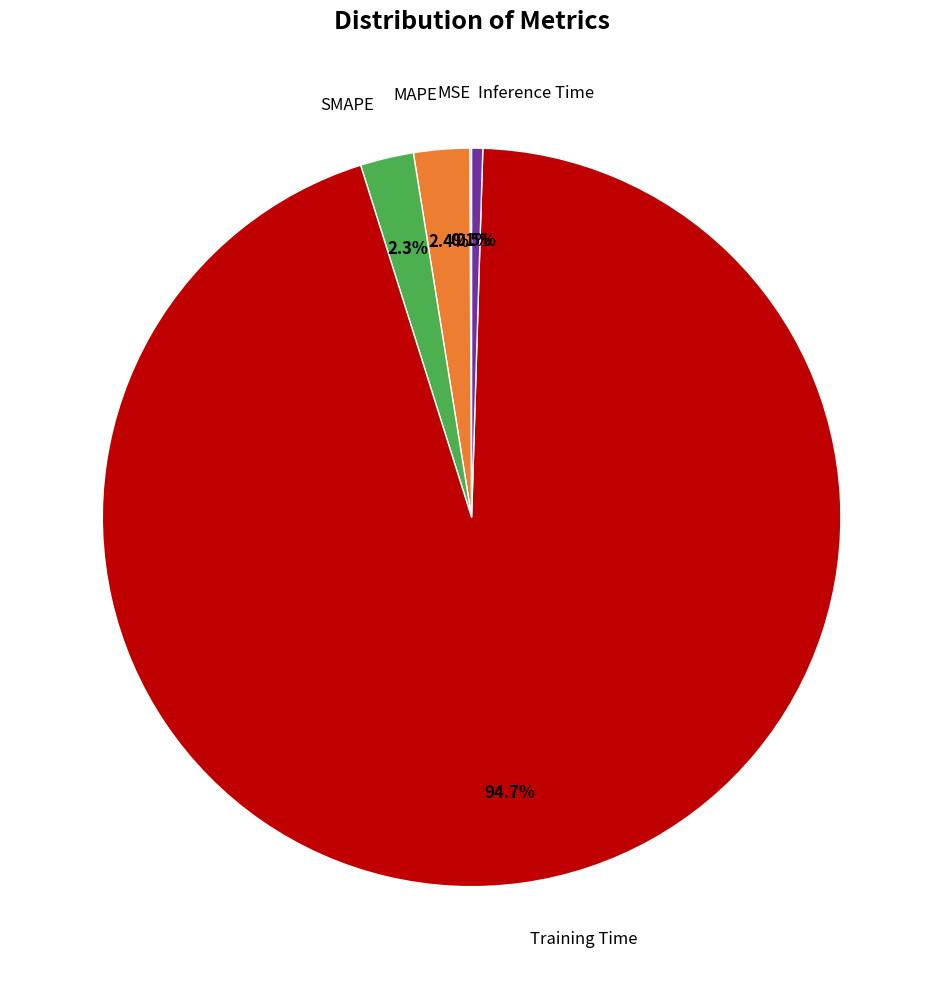

Combined, do MAPE and Training Time account for over 50%?

Yes